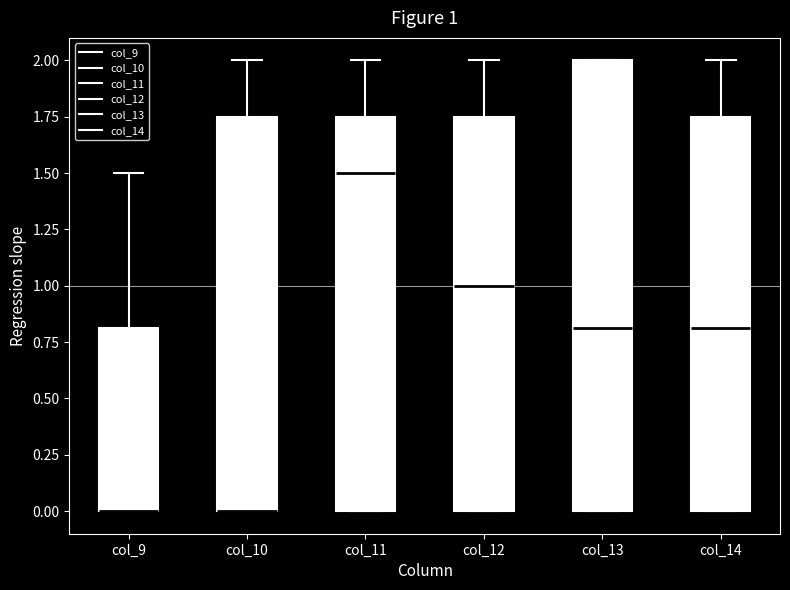

Comparing the boxes themselves (not the whiskers), which one is the tallest?

col_13